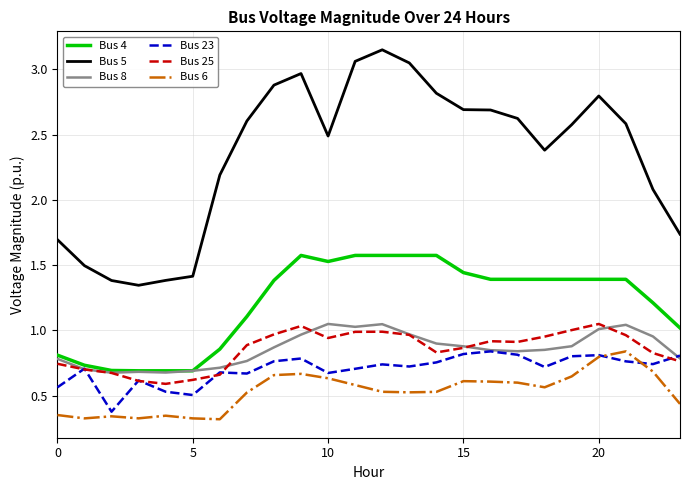

Count the number of data series in this chart.

6